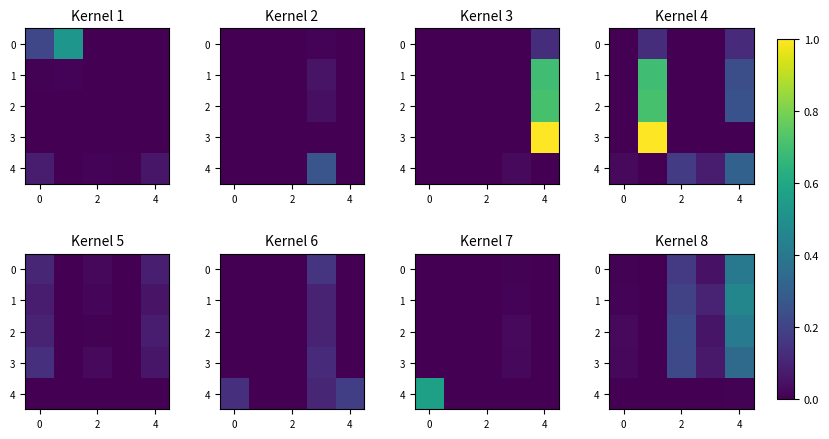

Count the number of data series in this chart.

5